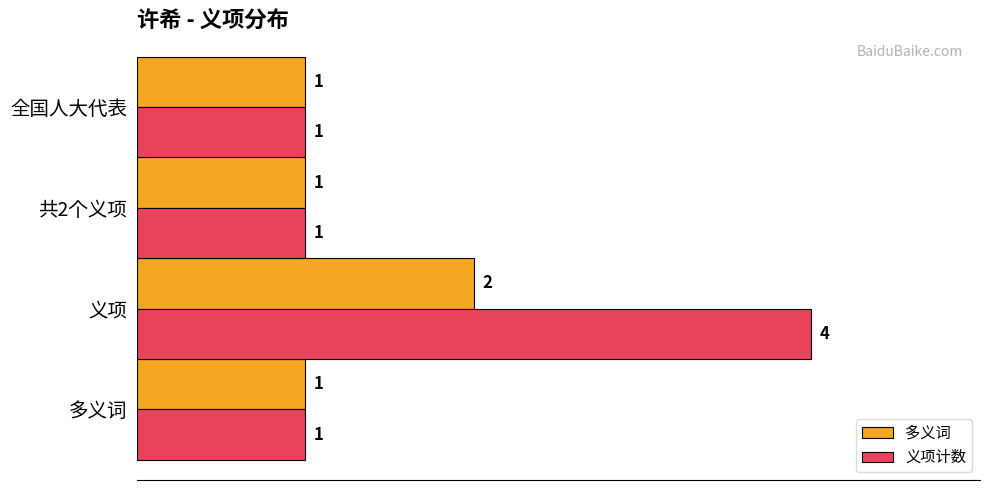

Rank the series by their maximum value, from highest to lowest.

义项计数, 多义词